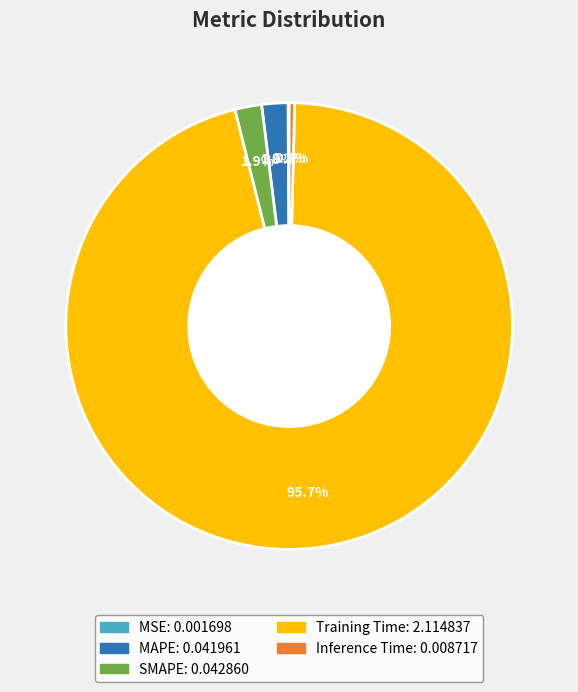

Which has a higher value, Training Time or MAPE?

Training Time